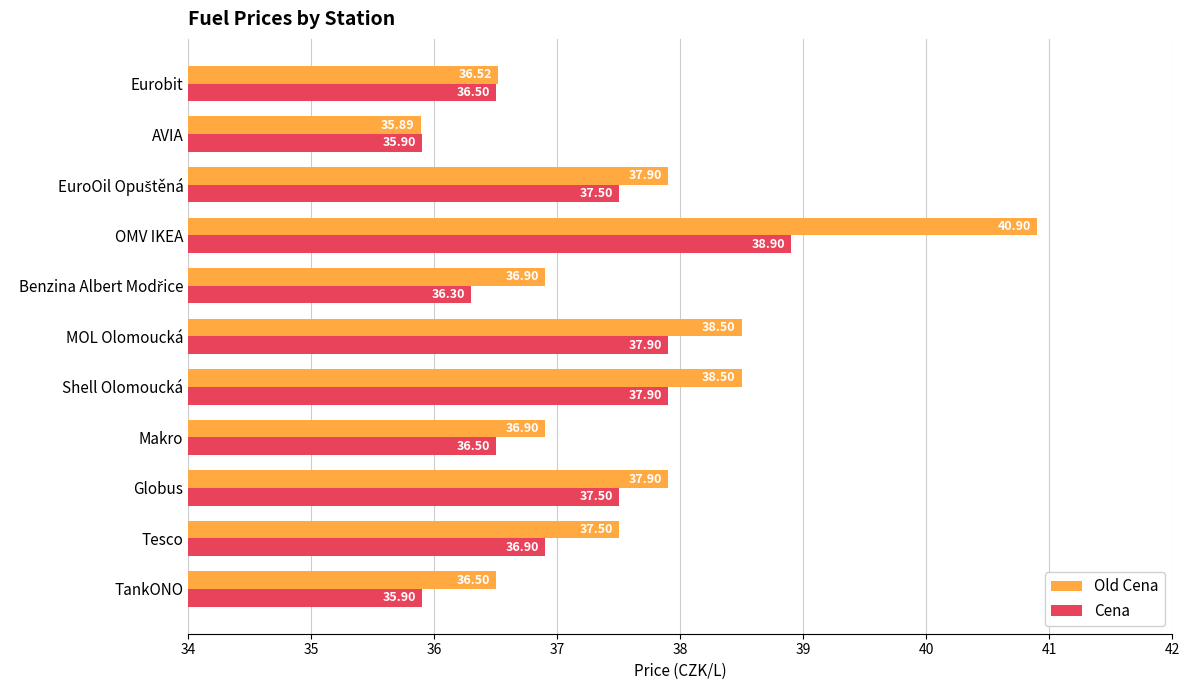

How many data points in Old Cena are less than 37?

5